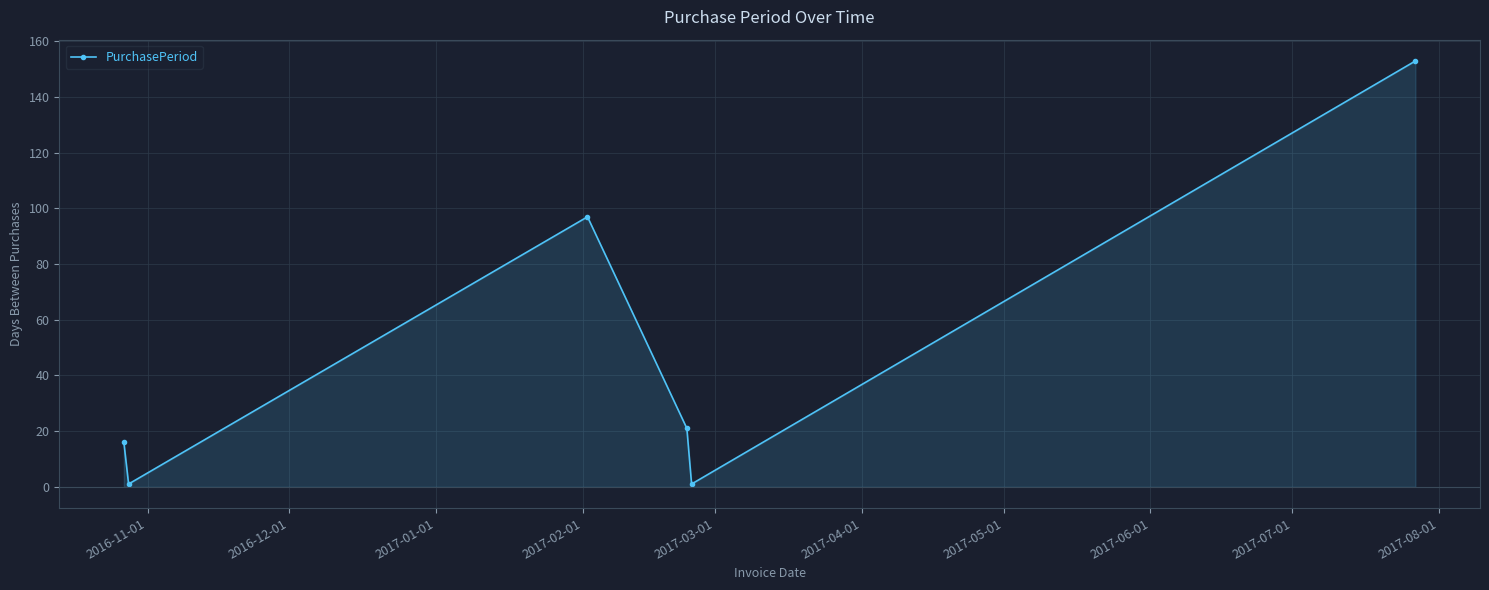

What is the greatest value displayed?

153